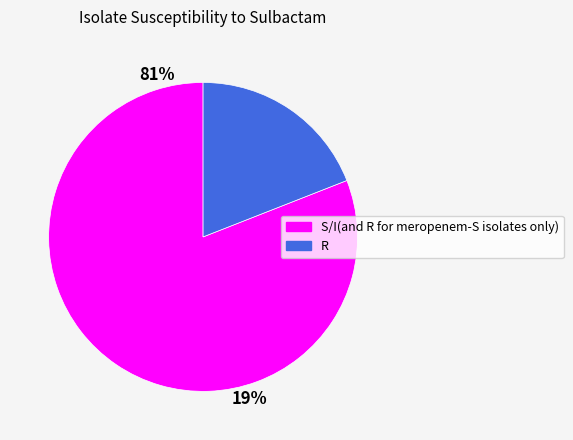

What is the majority slice?

S/I(and R for meropenem-S isolates only)